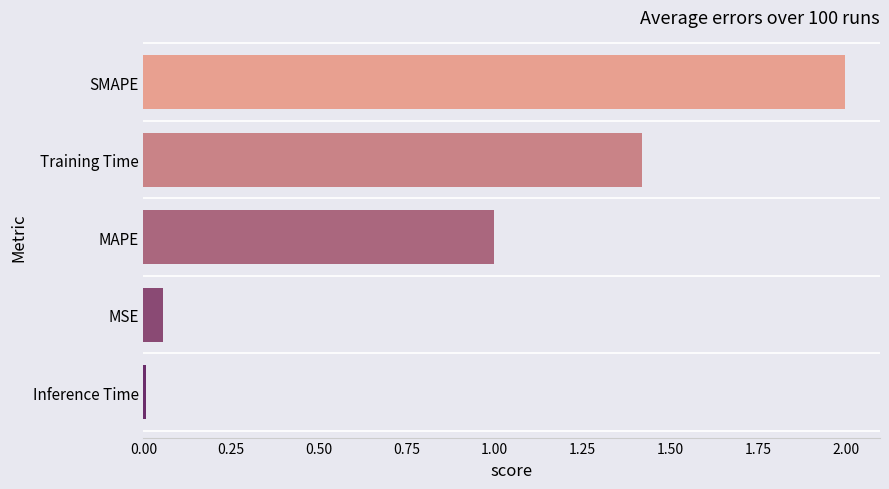

What is the sum of all values?

4.5